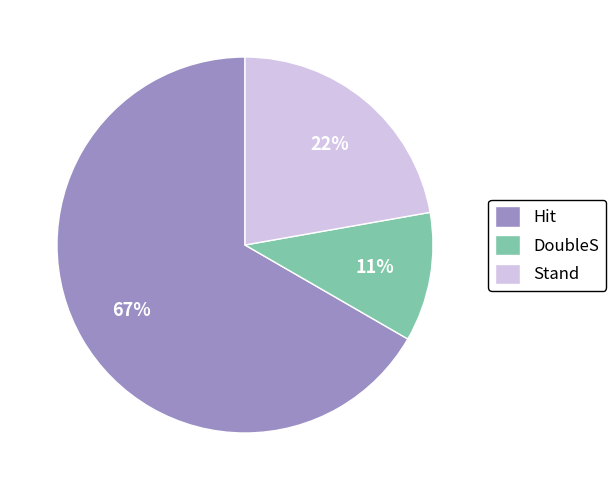

Which category accounts for the majority?

Hit